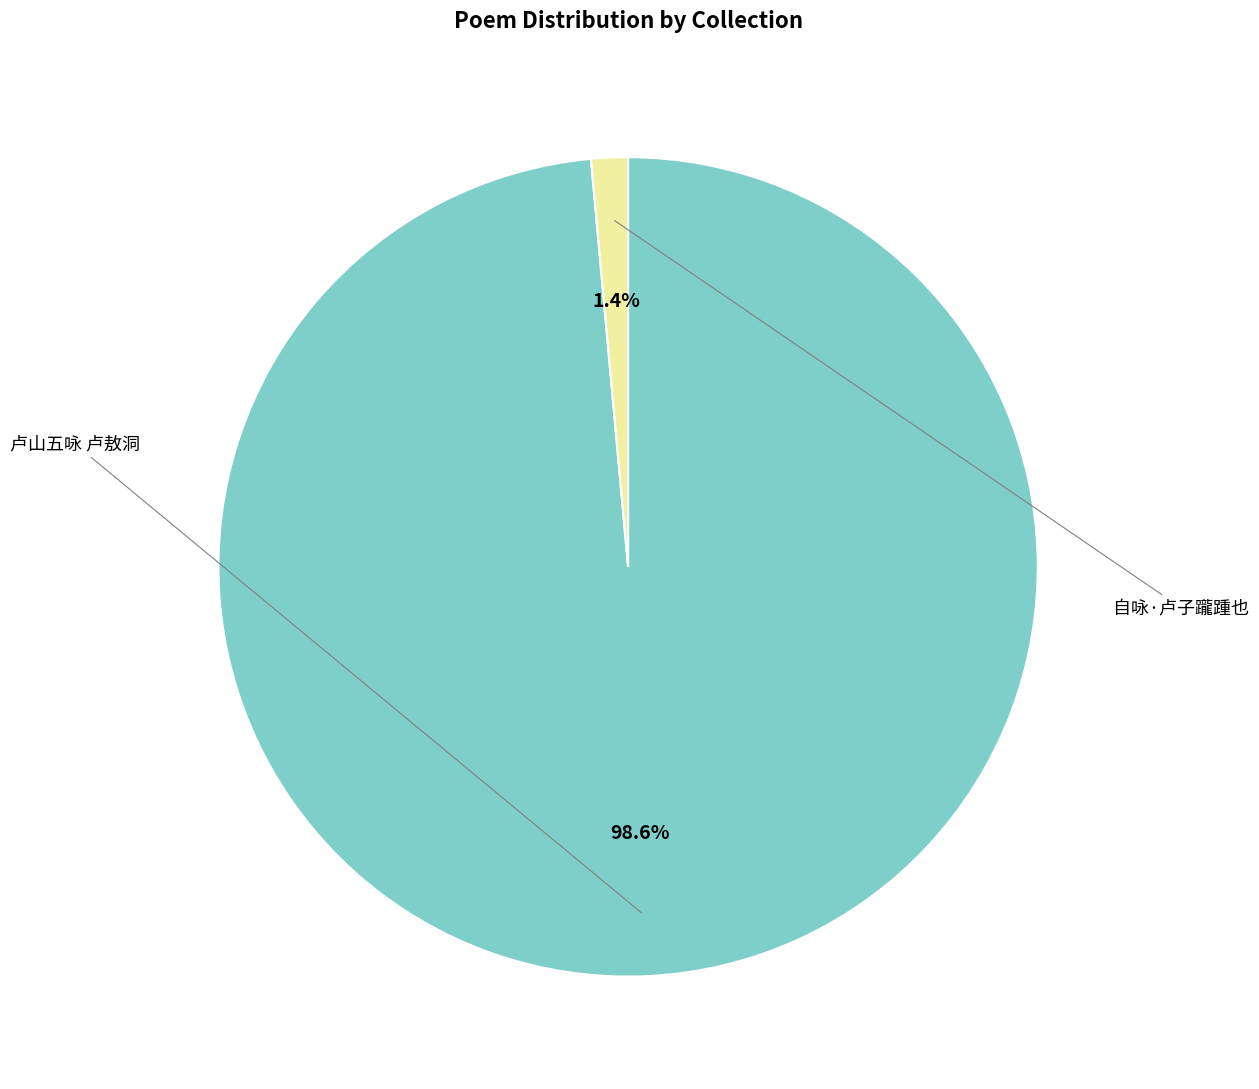

Does any single category account for the majority?

Yes